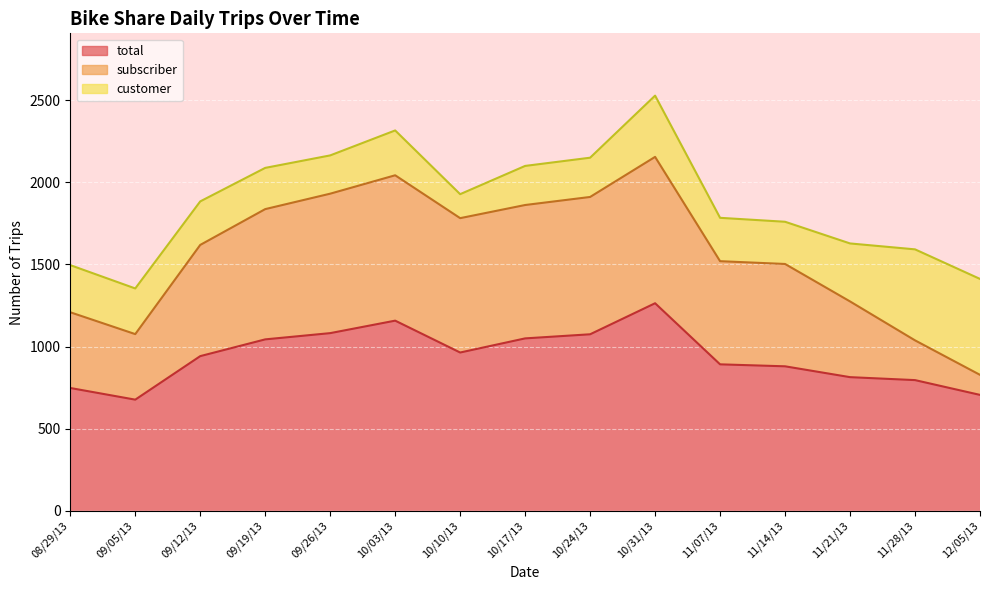

At which category does the chart reach its peak across all series?

10/31/13